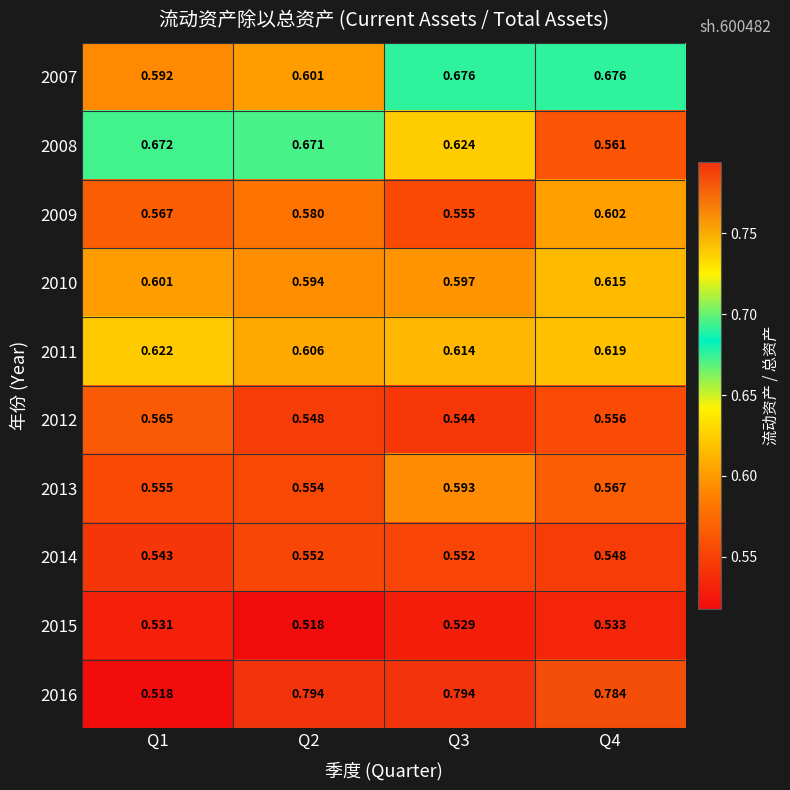

Count the number of data series in this chart.

10